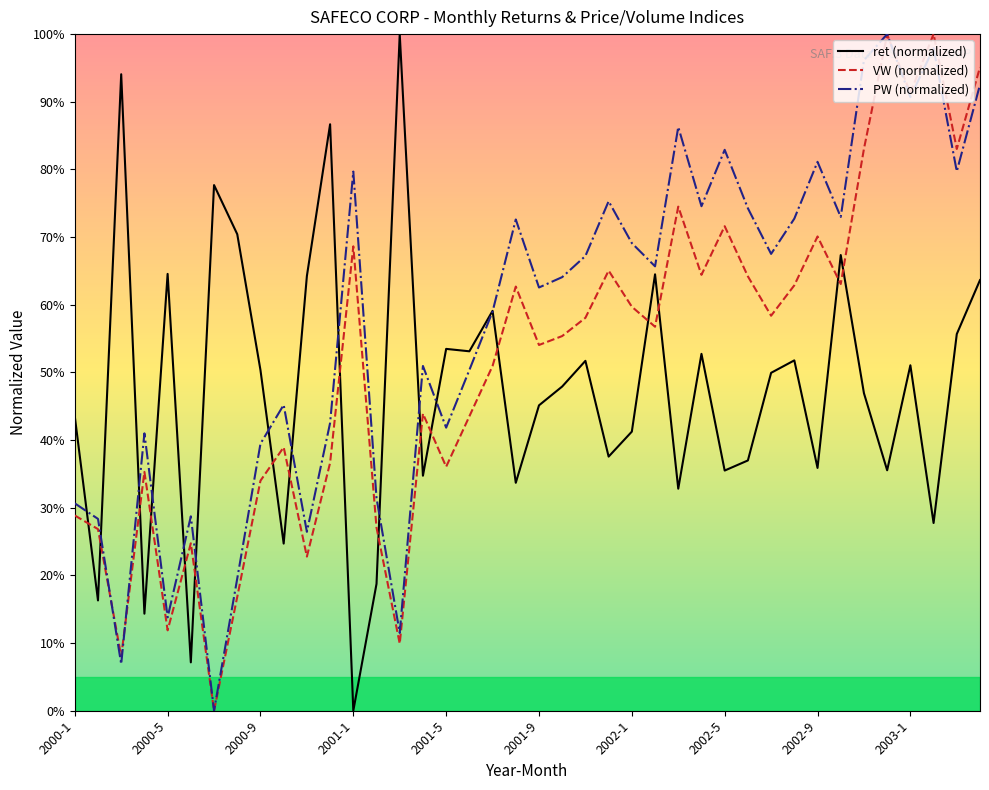

What is the value of the VW (normalized) point at the 24th from the left?

0.7